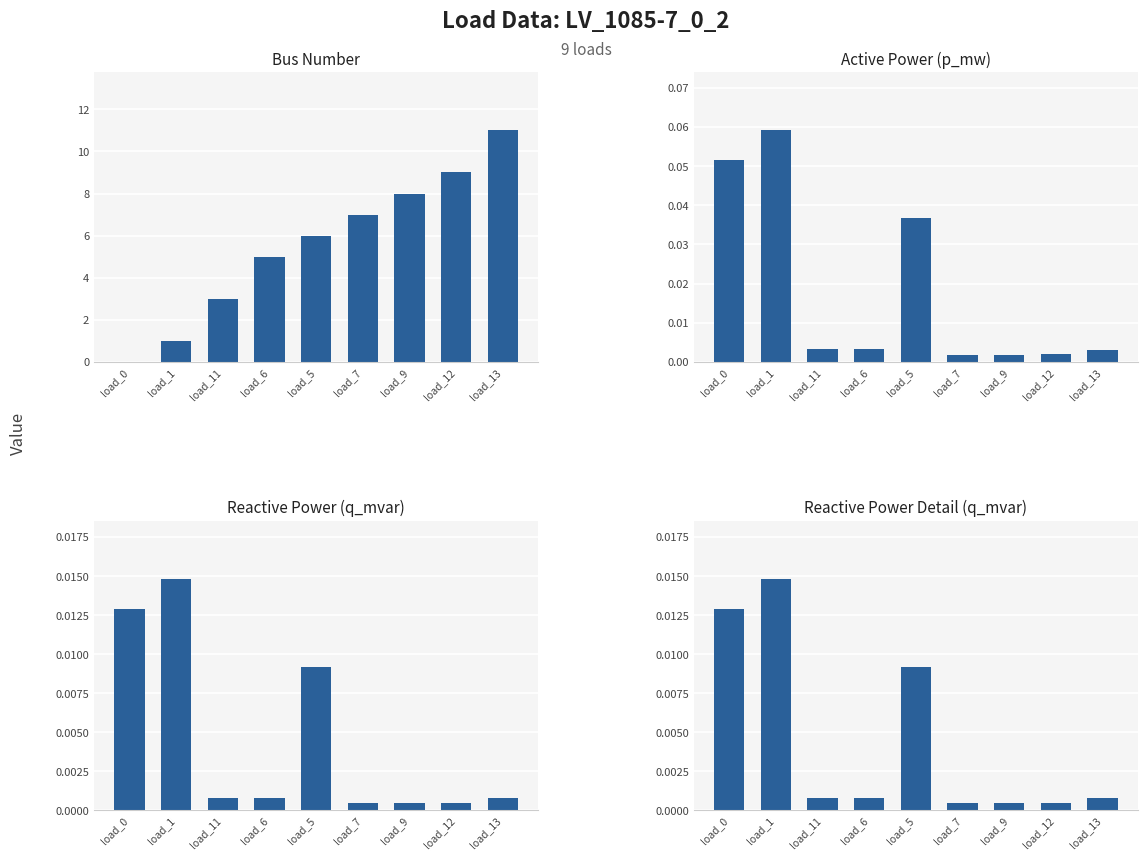

True or false: bus has a value of 11.0 at load_13.

True